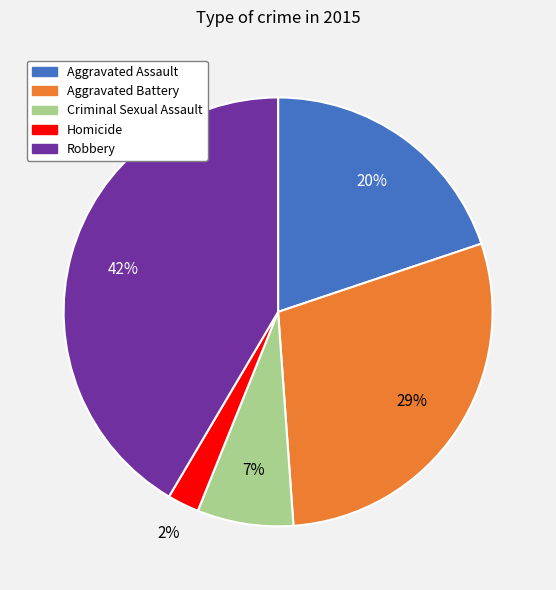

Approximately how many times larger is the value at Robbery compared to Aggravated Battery?

1.4